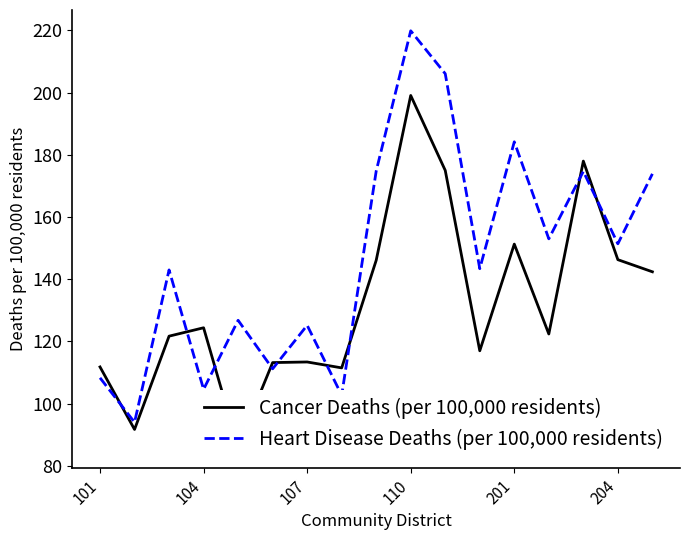

True or false: Heart Disease Deaths (per 100,000 residents) has more than 1 points higher than both neighbors.

True